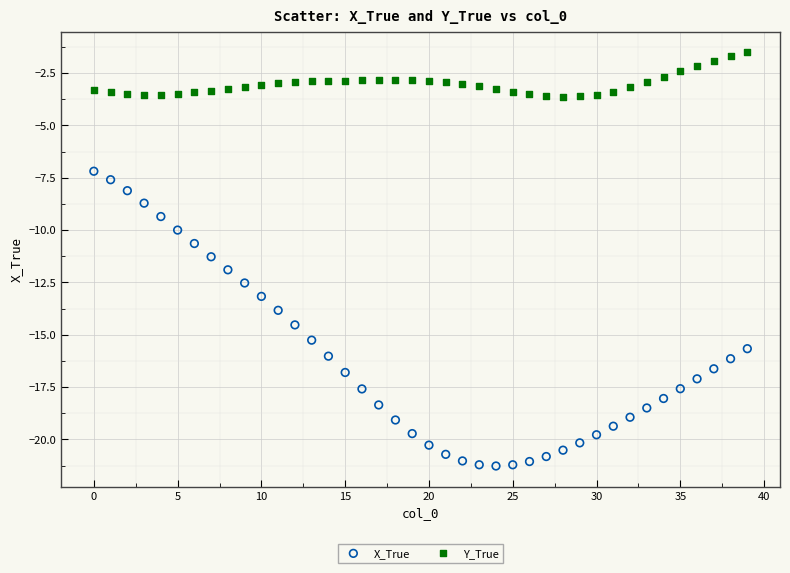

Which series reaches the maximum Y coordinate?

Y_True